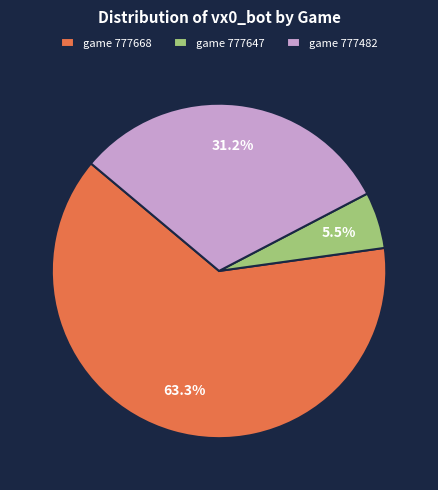

To the nearest percent, what is the difference between the largest and smallest slice percentages?

58%